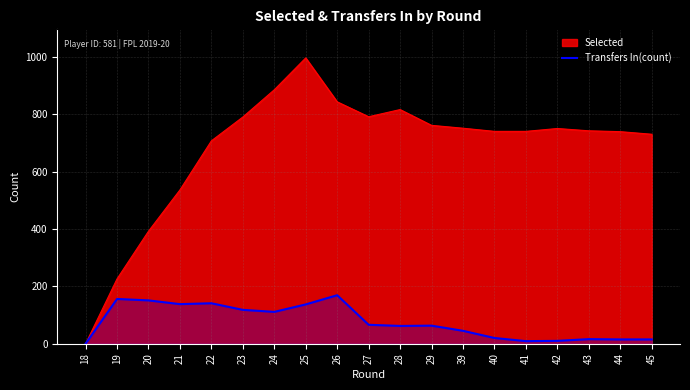

What is the change in value from 40 to 43?

-4